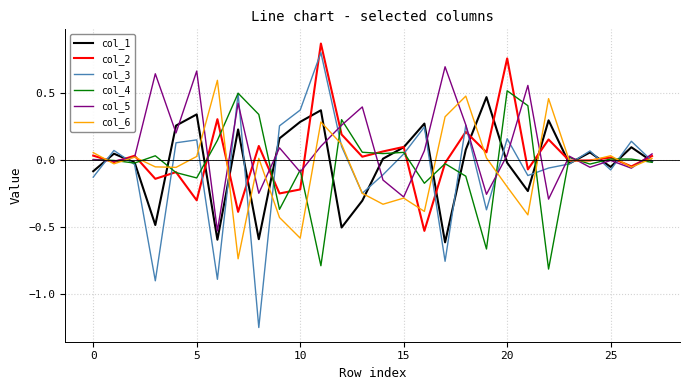

Which series has the widest spread of values?

col_3